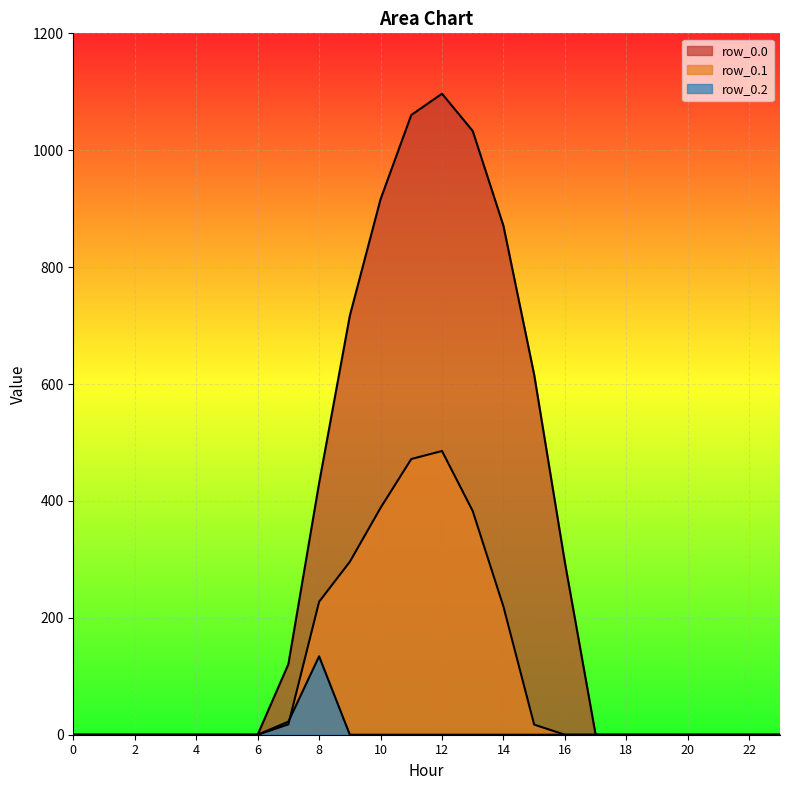

Count the number of categories in the chart.

24